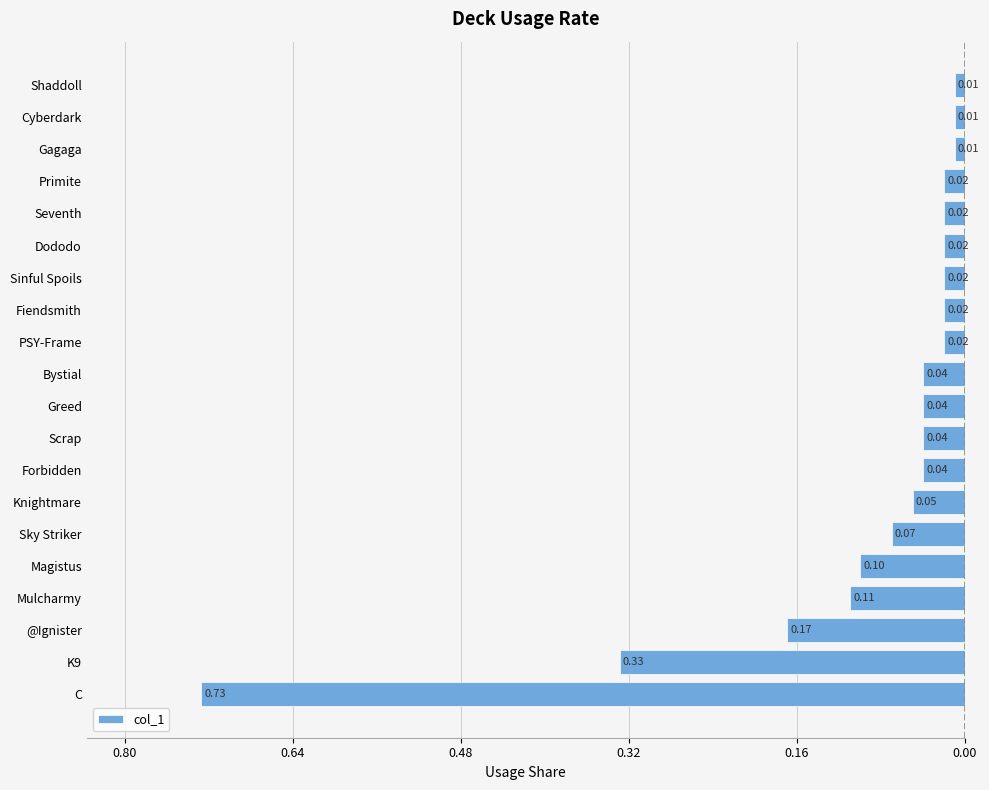

Does the chart contain any negative values?

Yes